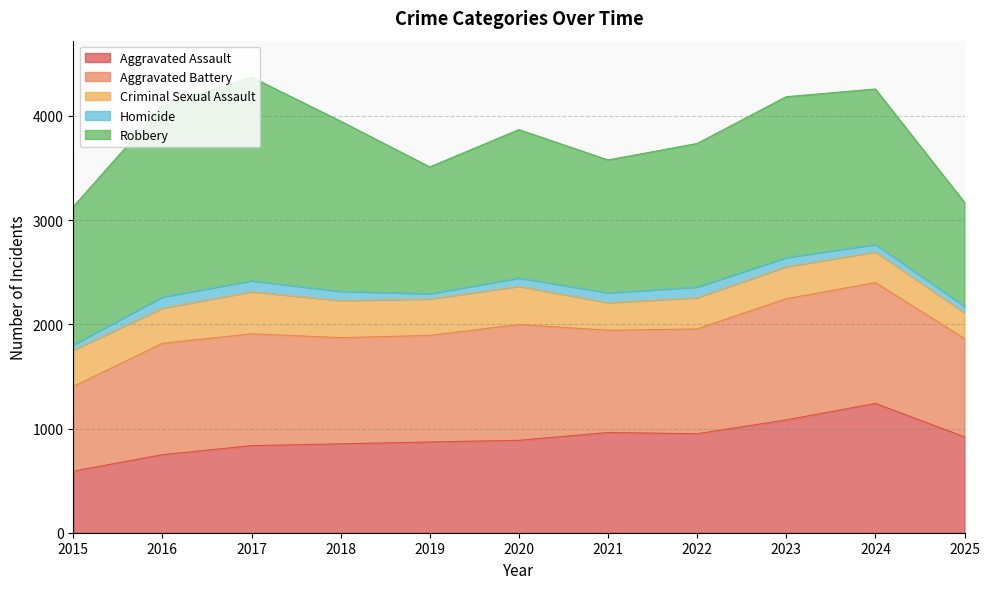

Which category has the highest value in the Homicide series?

2016